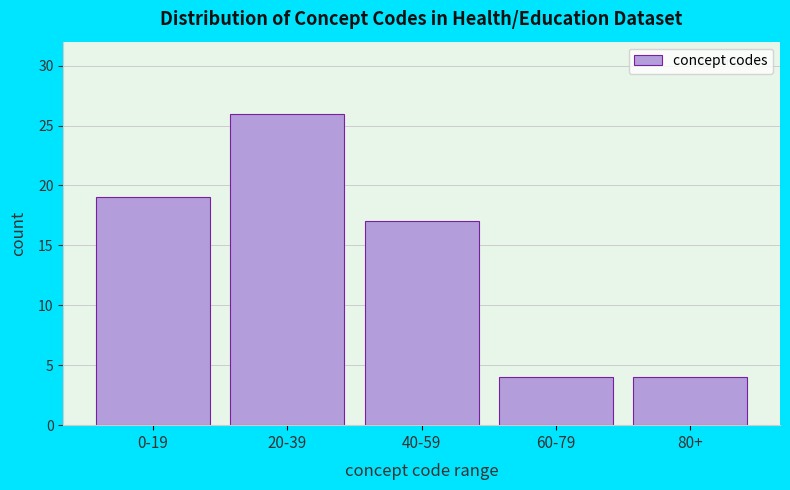

Reading right to left, list all the values displayed in this chart.

80+=4	60-79=4	40-59=17	20-39=26	0-19=19